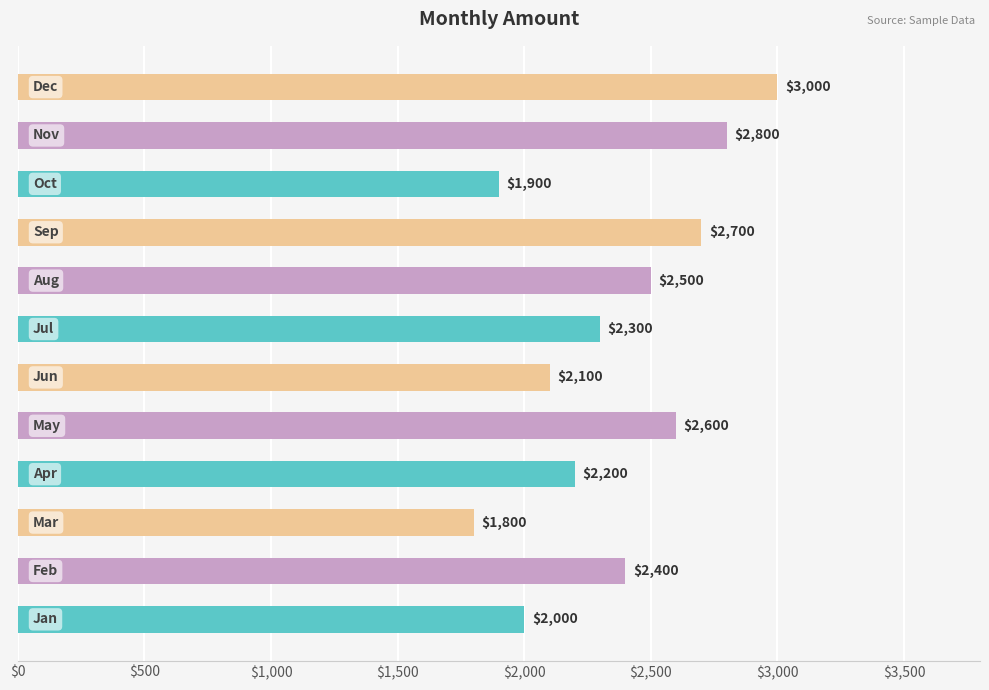

What is the smallest value displayed?

1800